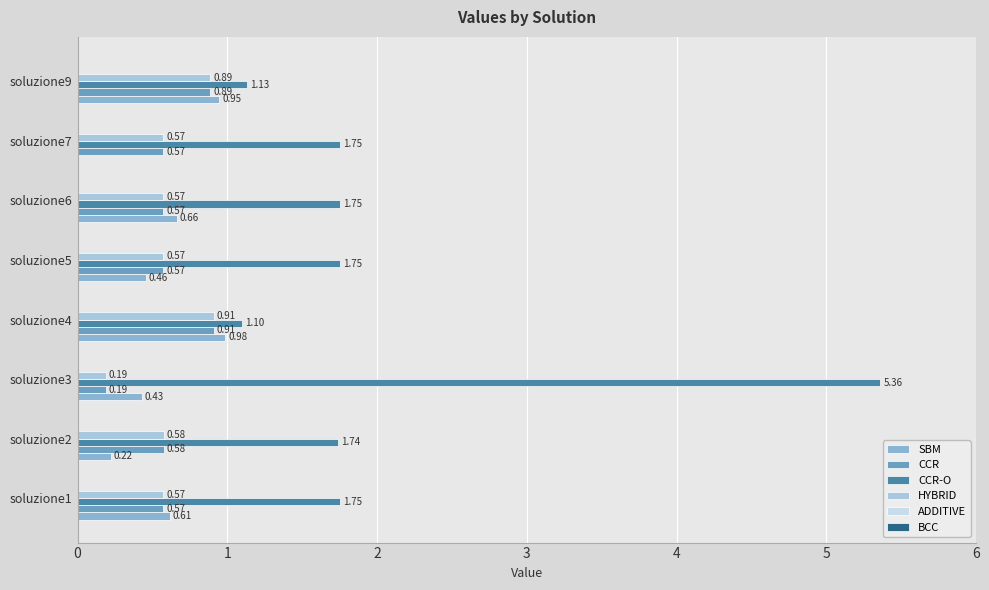

What is the value of the BCC bar at the 2nd from the left?

0.1